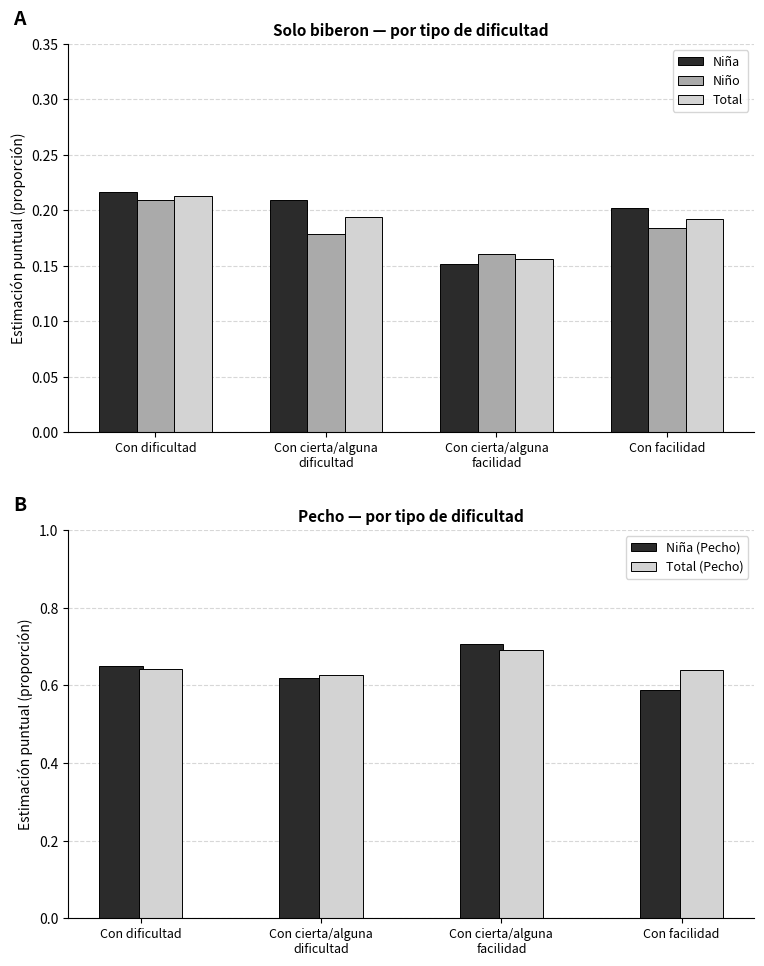

Is the value of Niña (Pecho) at Con cierta/alguna
facilidad greater than the value of Niña at Con dificultad?

Yes